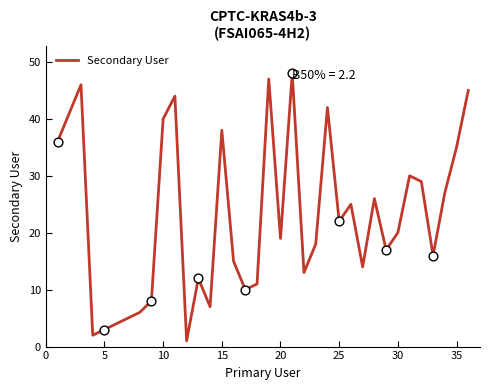

What is the maximum value shown in the chart?

48